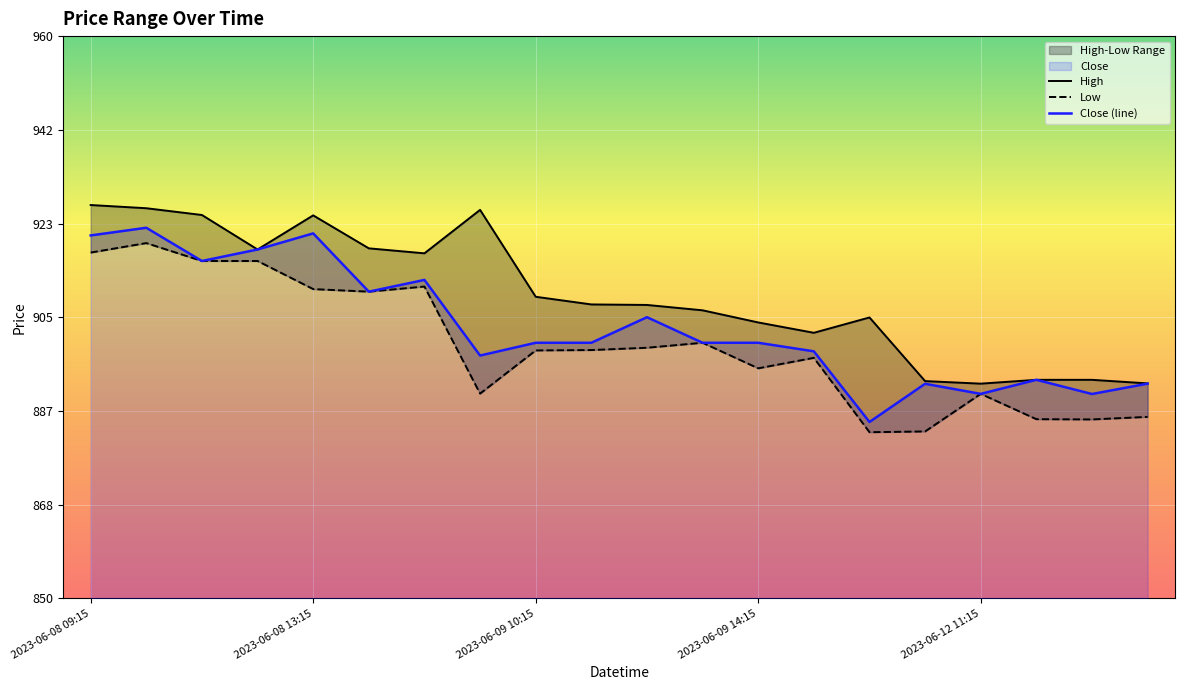

What is the value of the Close (line) point at the 2nd from the left?

922.5